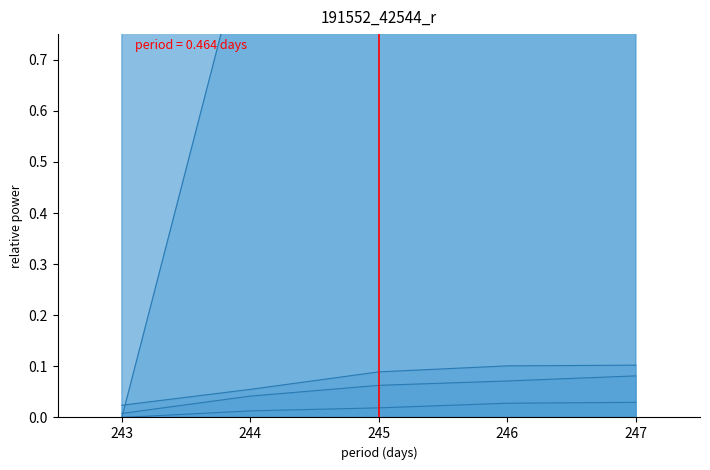

True or false: col_5_line has more than 2 interior local peaks.

False